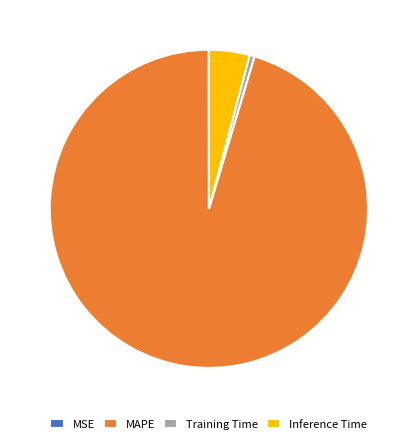

Which category has the biggest portion of the pie?

MAPE